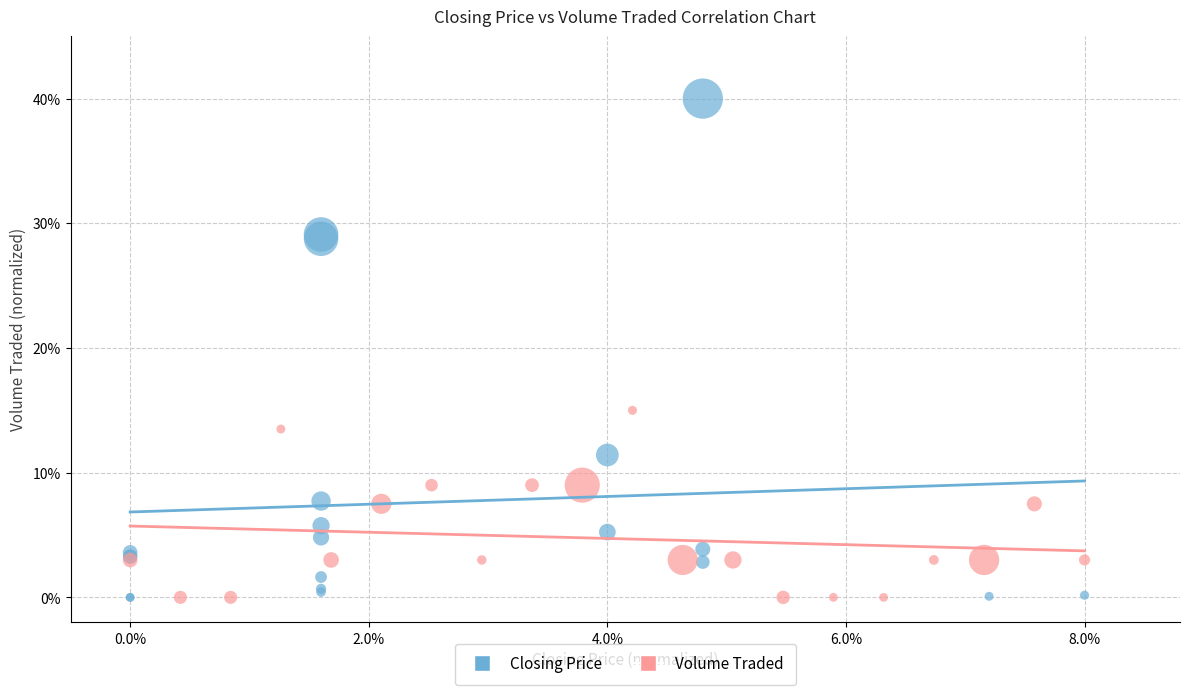

What are all the series names shown in the legend?

Closing Price, Volume Traded